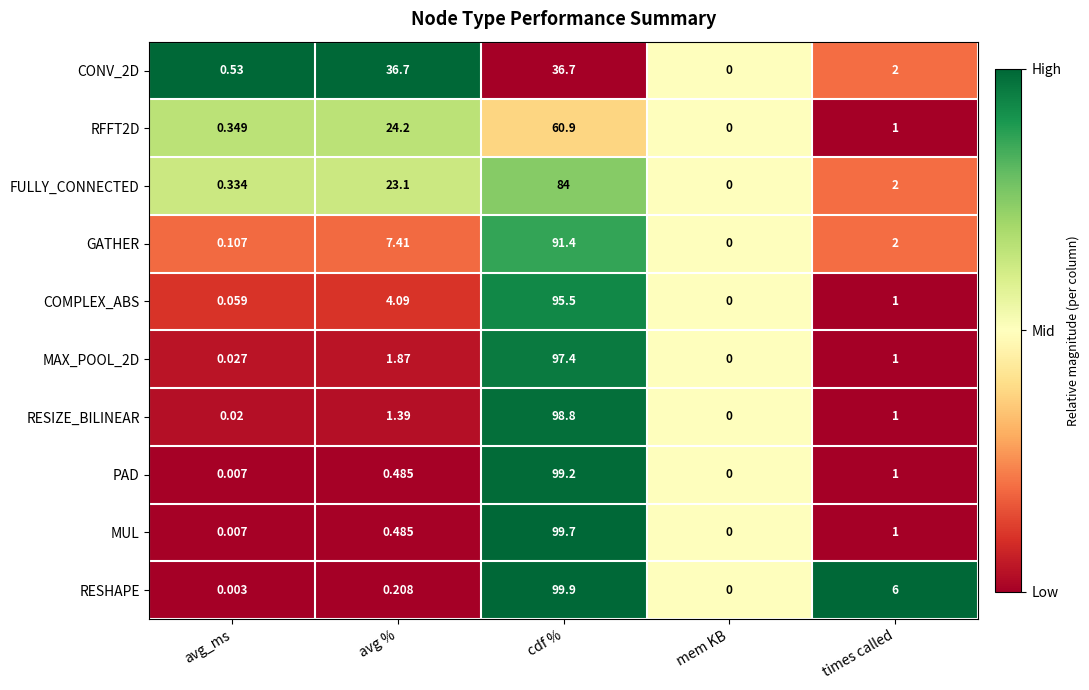

List the labels in order of MAX_POOL_2D value, largest first.

cdf %, avg %, times called, avg_ms, mem KB